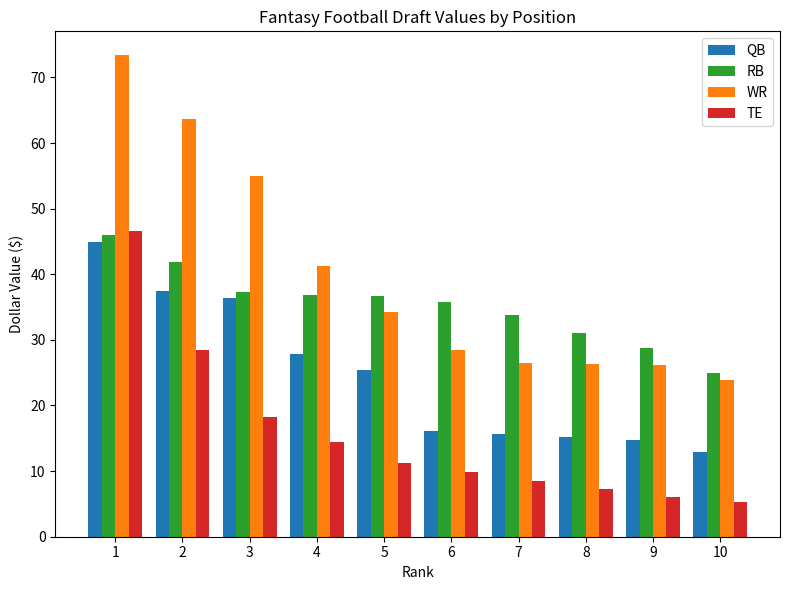

Which series has the widest spread of values?

WR